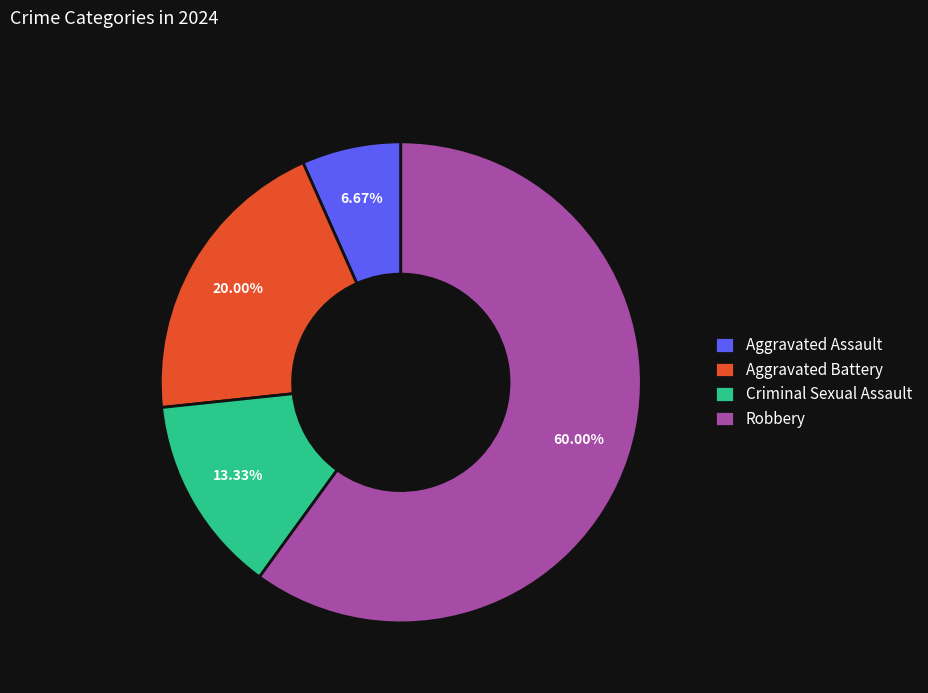

True or false: Criminal Sexual Assault accounts for 1% of the total.

False